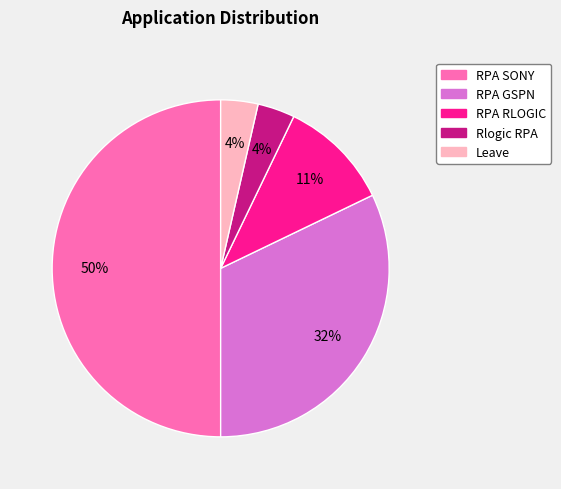

To the nearest percent, what is the difference between the RPA RLOGIC and Rlogic RPA slice percentages?

7%